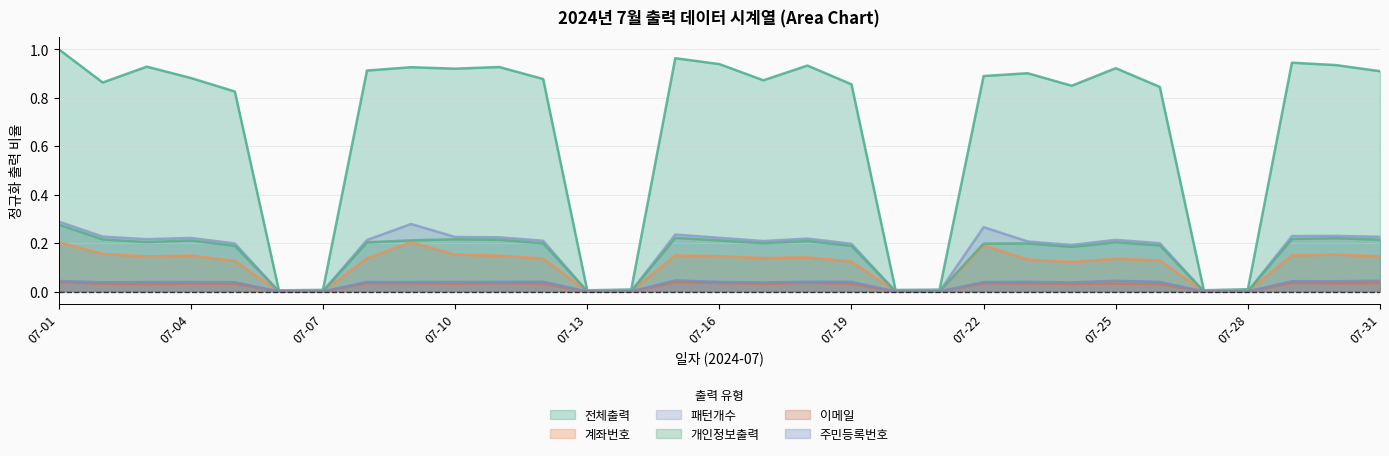

What is the value of the 패턴개수 point at the 29th from the left?

0.2